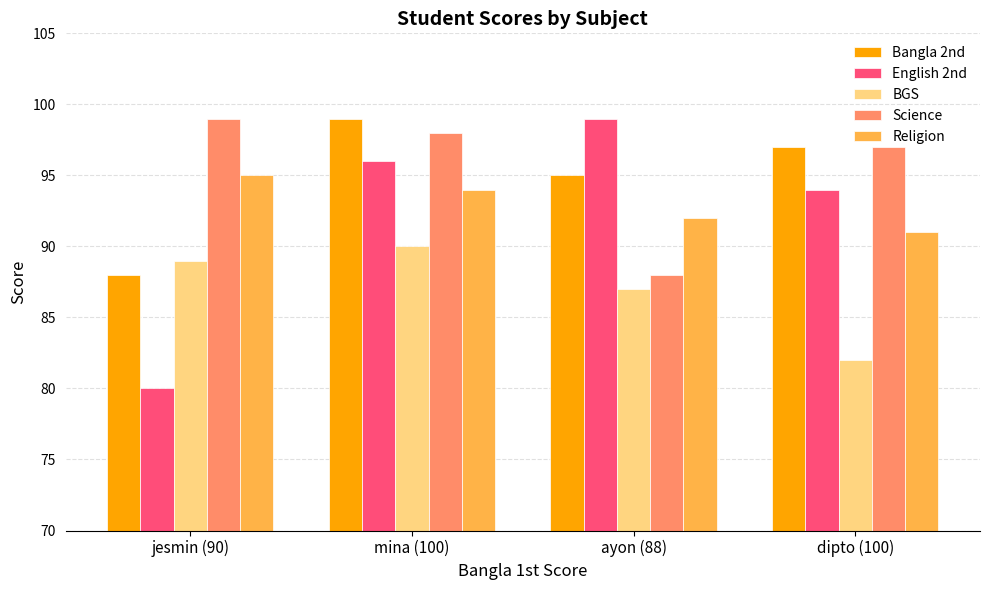

What position from the right is mina (100)?

3